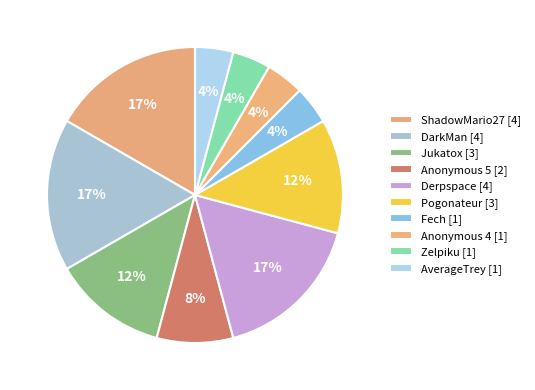

How many slices are in this pie chart?

10